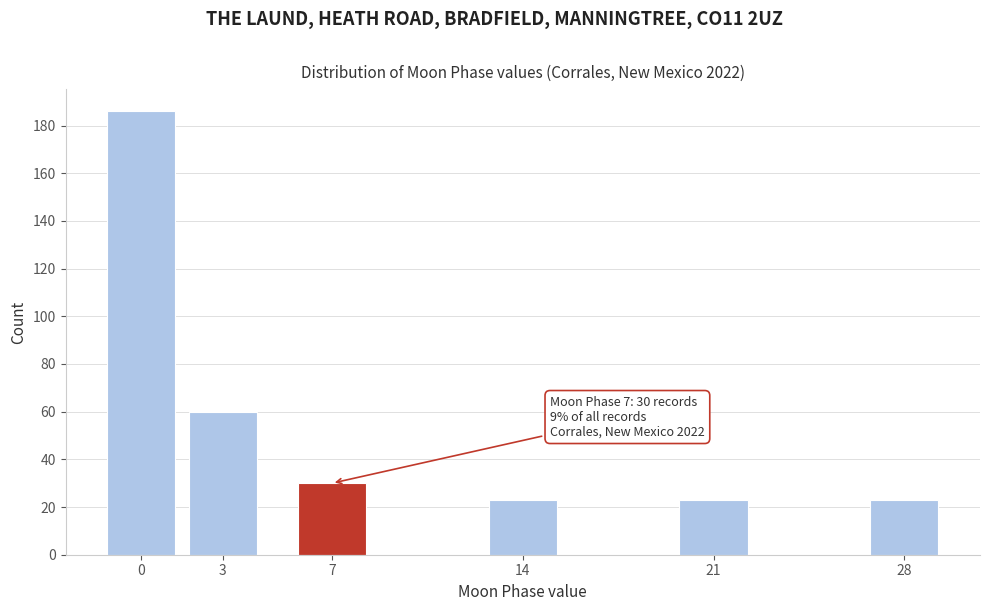

Reading left to right, extract all data points from this chart.

0=186	3=60	7=30	14=23	21=23	28=23